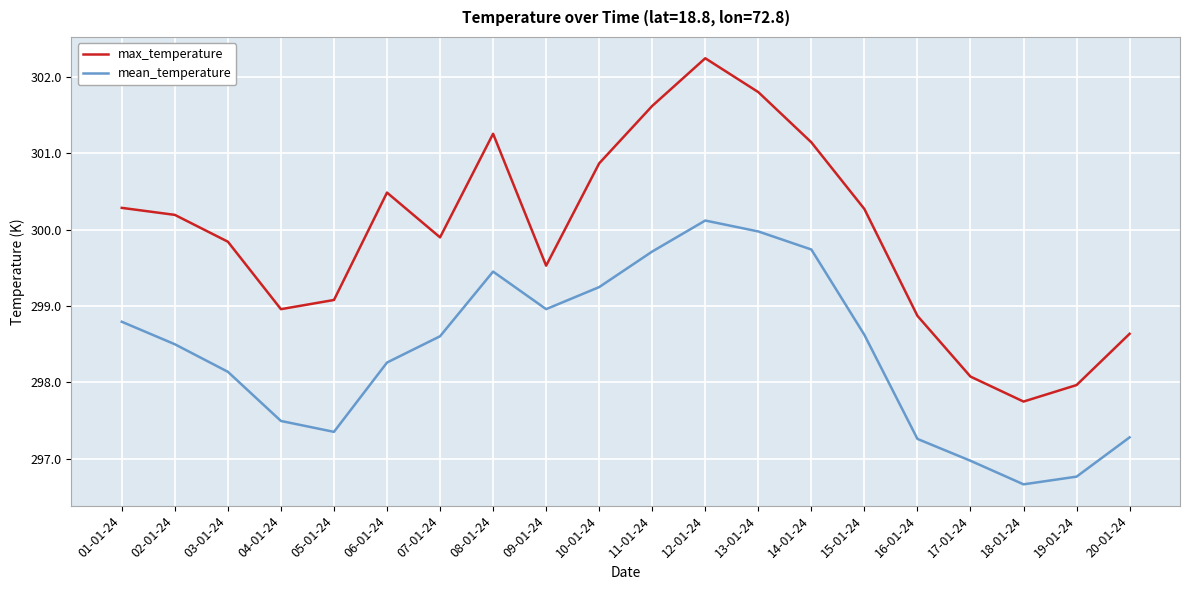

Does the chart display data point markers on the line(s)?

No